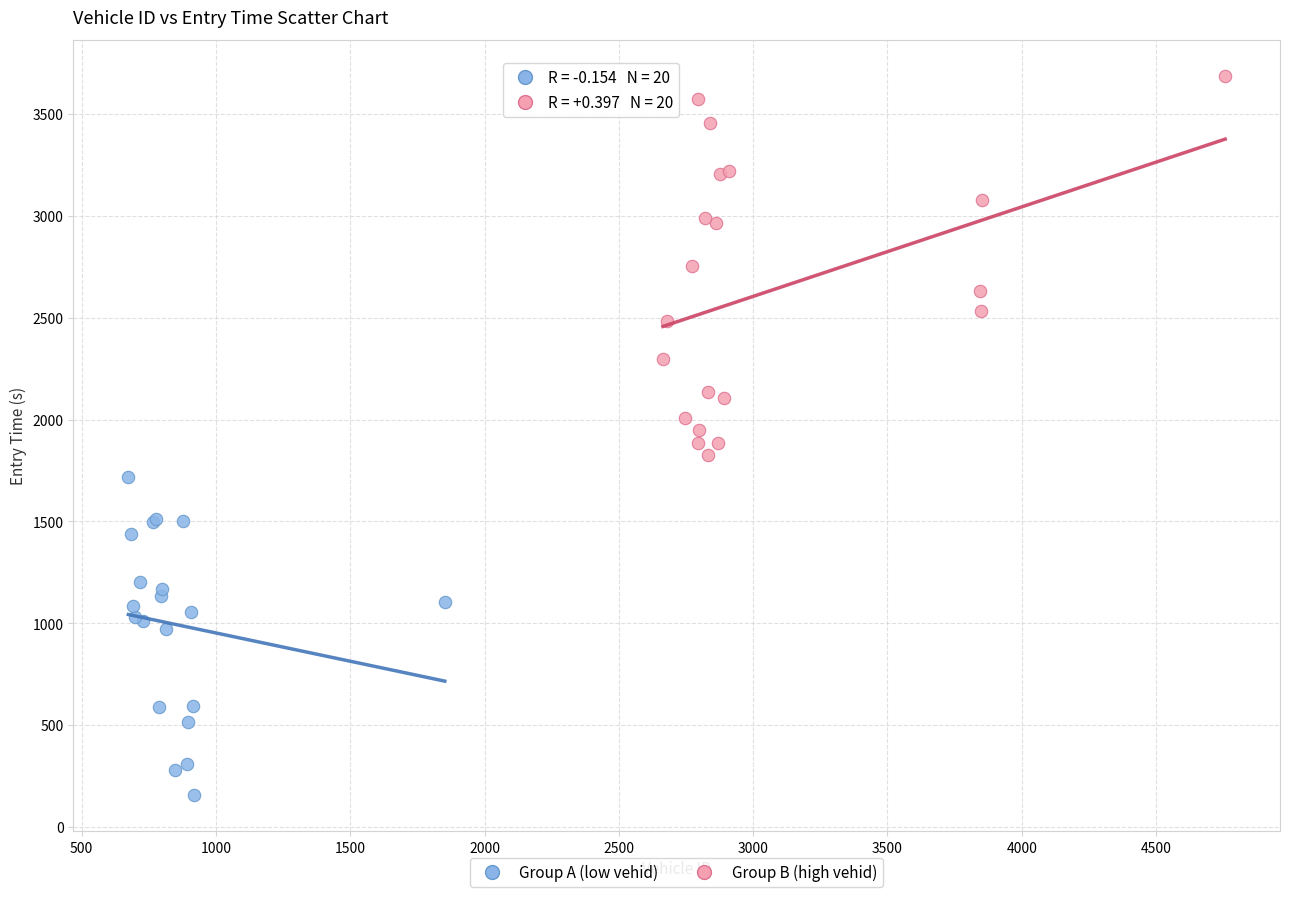

What are all the series names shown in the legend?

Group A (low vehid), Group B (high vehid)